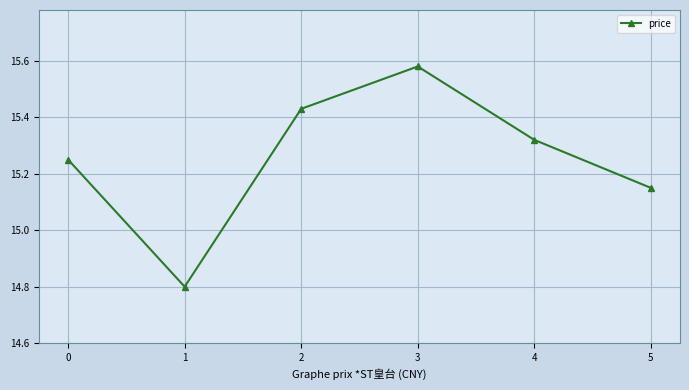

How many lines are shown in the chart?

1